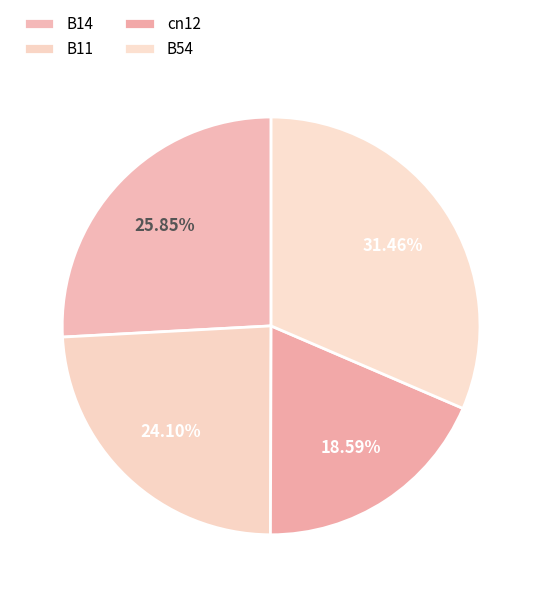

Is there a majority slice in this chart?

No